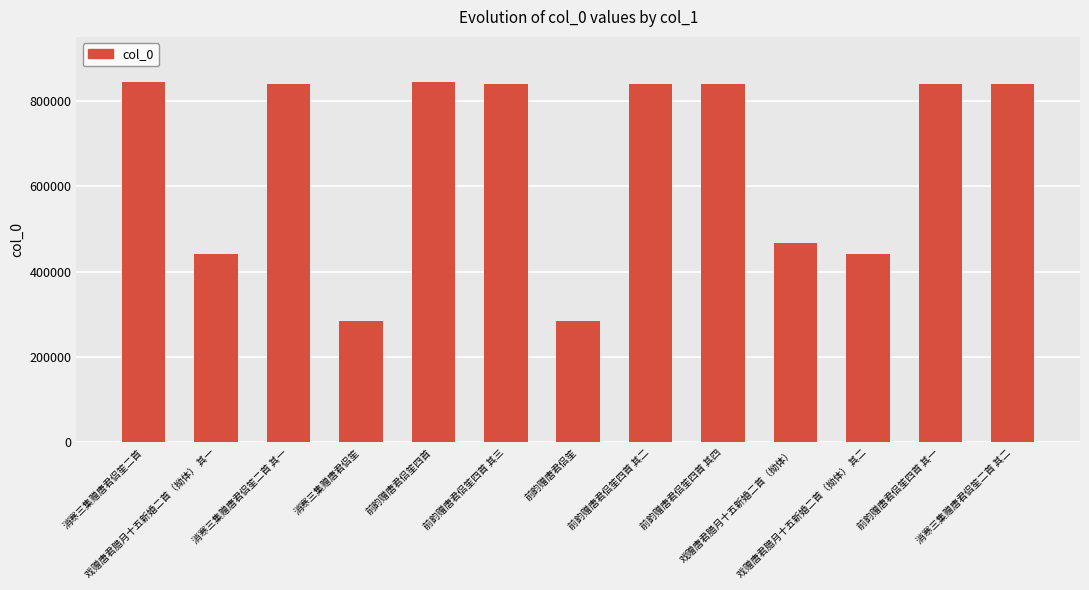

At which label is the value closest to 564574?

戏赠唐君腊月十五新婚二首（拗体）